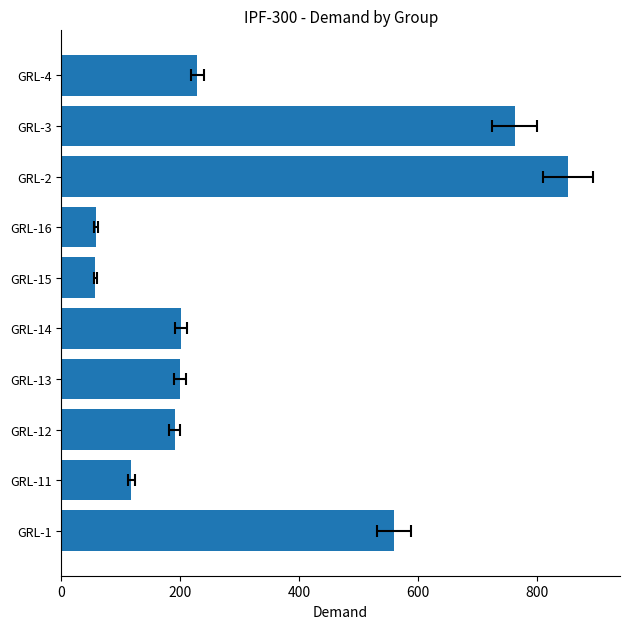

How many data points does each series have?

10